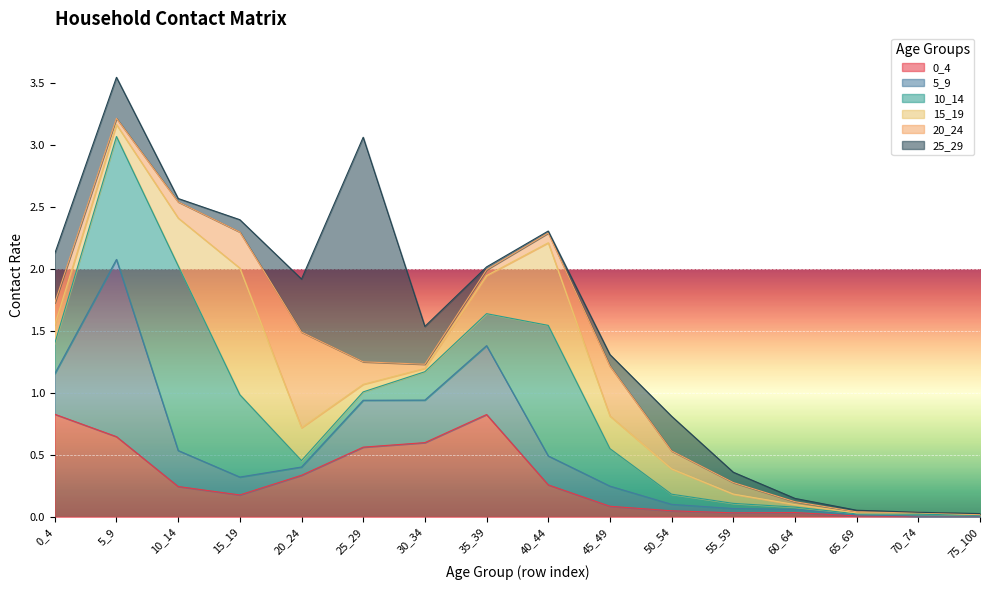

The 25_29 series shows 0.3 at 5_9. True or false?

True